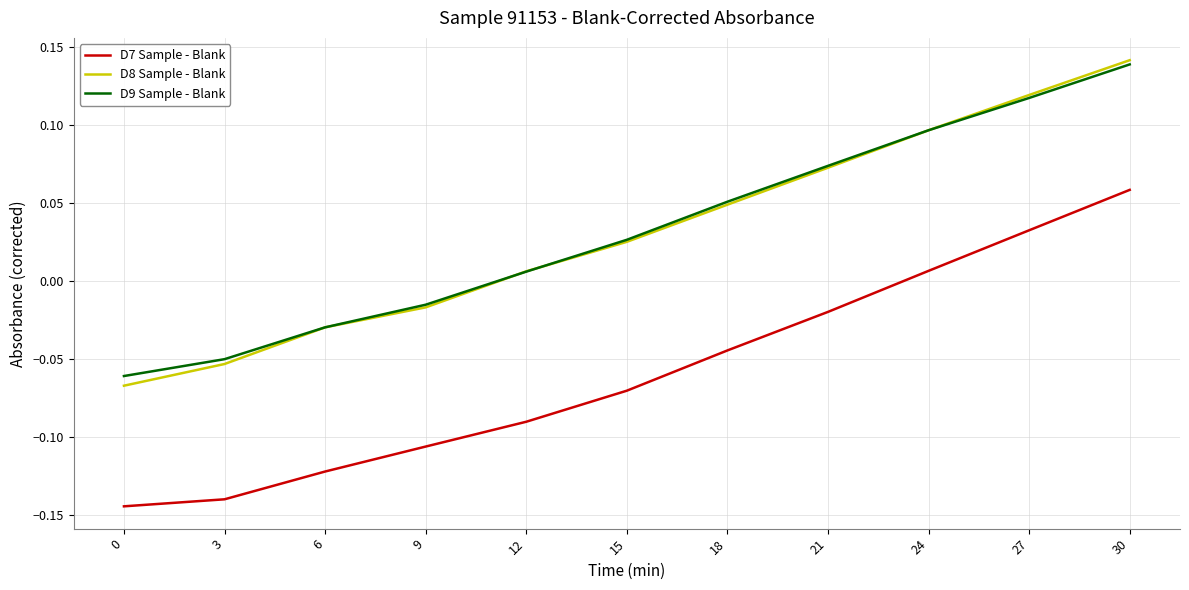

How many lines are shown in the chart?

3